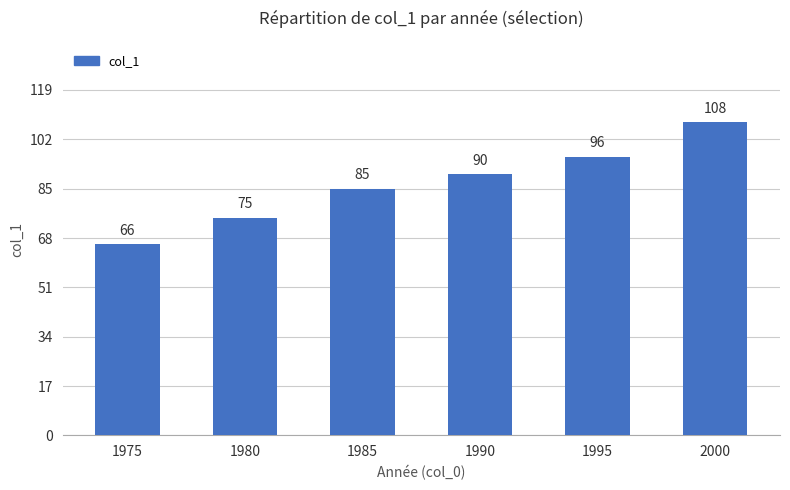

What is the value of the 3rd bar from the left?

85